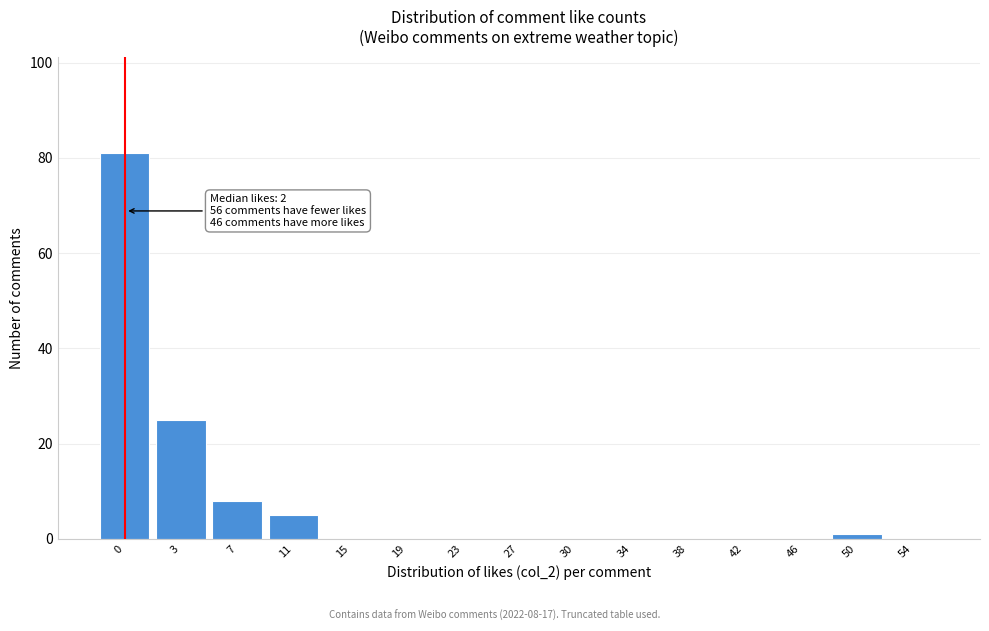

Reading left to right, extract all data points from this chart.

0=81	3=25	7=8	11=5	15=0	19=0	23=0	27=0	30=0	34=0	38=0	42=0	46=0	50=1	54=0